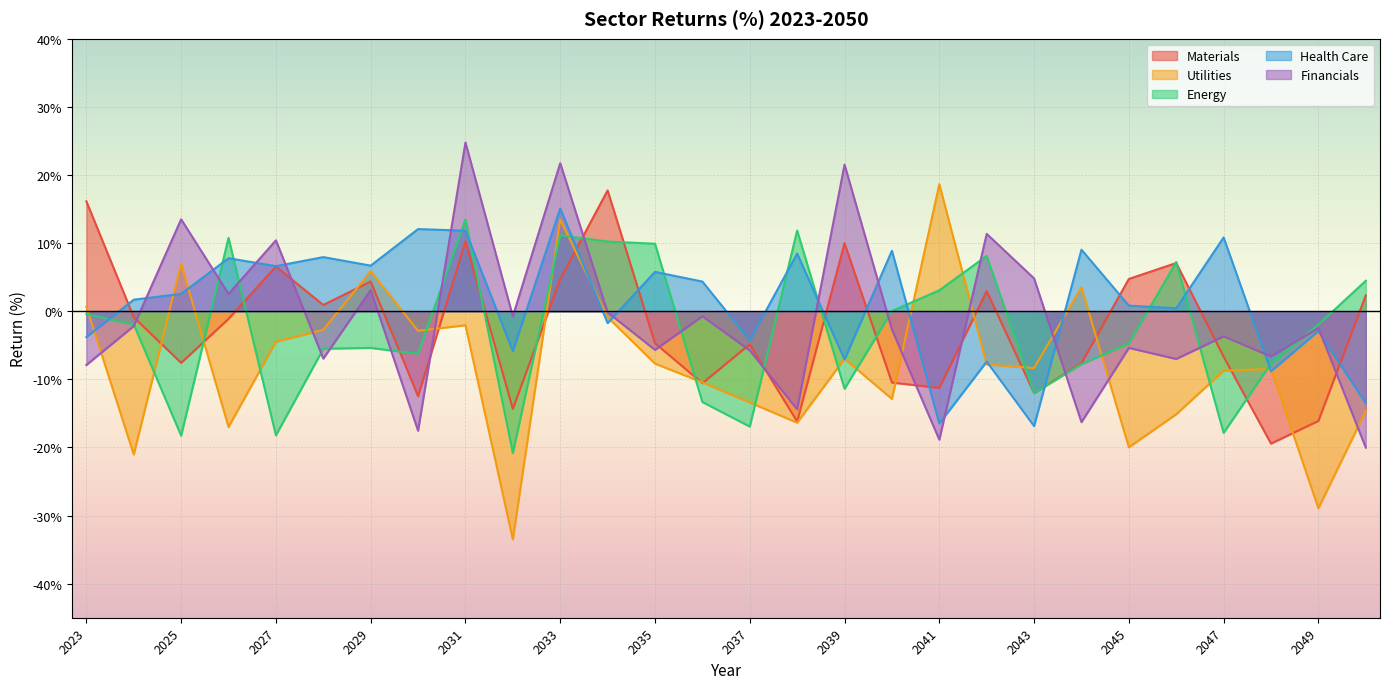

How many lines are shown in the chart?

5